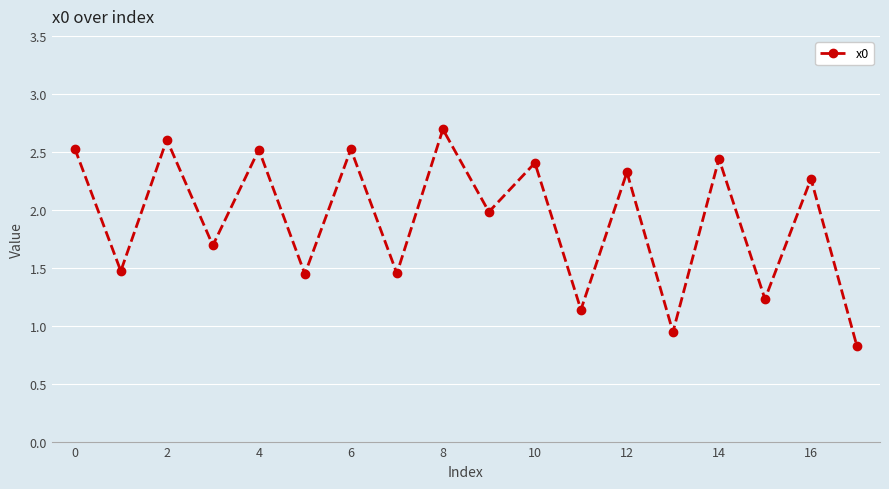

What is the smallest value displayed?

0.8